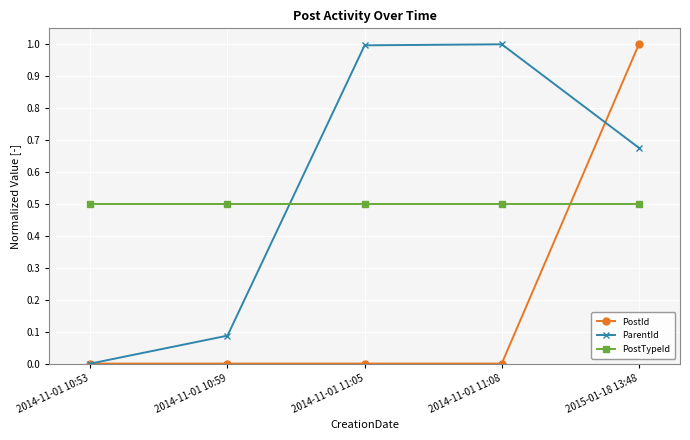

How many values in ParentId are above zero?

4